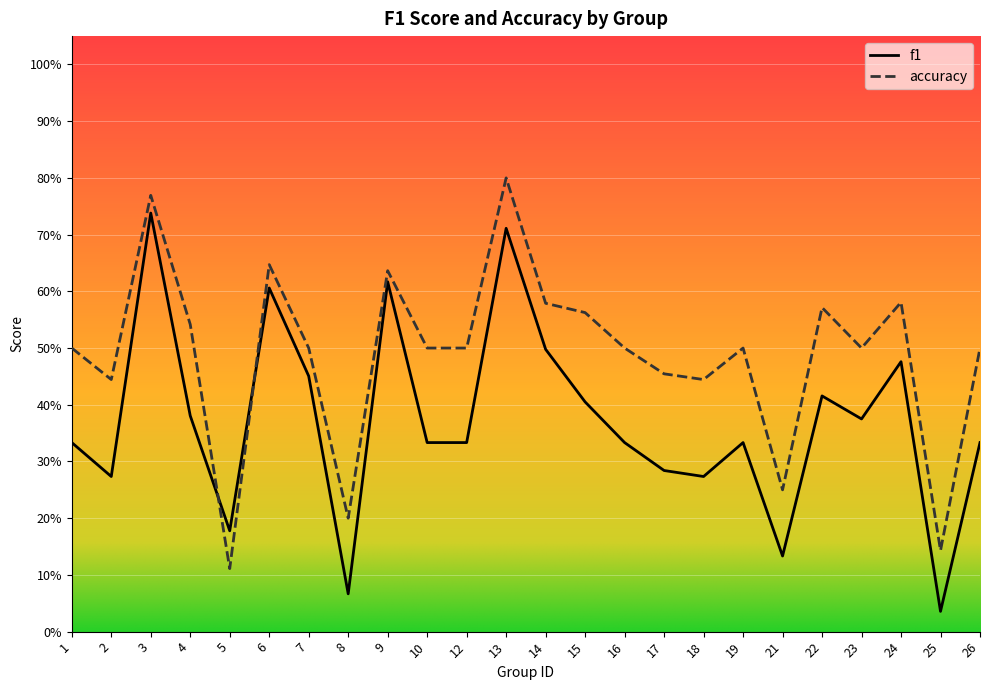

What are all the series names shown in the legend?

f1, accuracy